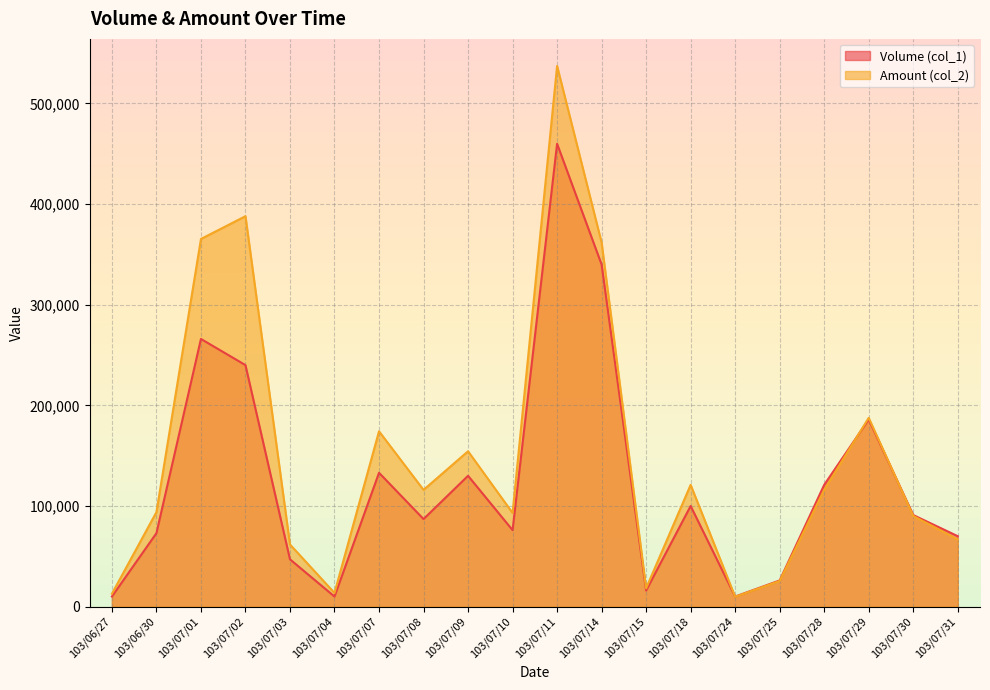

Reading right to left, what are all the values shown in this chart?

Volume (col_1): 103/07/31=70000	103/07/30=91000	103/07/29=186000	103/07/28=121000	103/07/25=26000	103/07/24=10000	103/07/18=100000	103/07/15=16000	103/07/14=340000	103/07/11=460000	103/07/10=76000	103/07/09=130000	103/07/08=87000	103/07/07=133000	103/07/04=10000	103/07/03=47000	103/07/02=240000	103/07/01=266000	103/06/30=73000	103/06/27=10000
Amount (col_2): 103/07/31=66850	103/07/30=90090	103/07/29=187600	103/07/28=116060	103/07/25=25480	103/07/24=9800	103/07/18=121000	103/07/15=18240	103/07/14=361800	103/07/11=537340	103/07/10=93070	103/07/09=154400	103/07/08=116010	103/07/07=174220	103/07/04=13600	103/07/03=61740	103/07/02=388000	103/07/01=365380	103/06/30=93900	103/06/27=12800